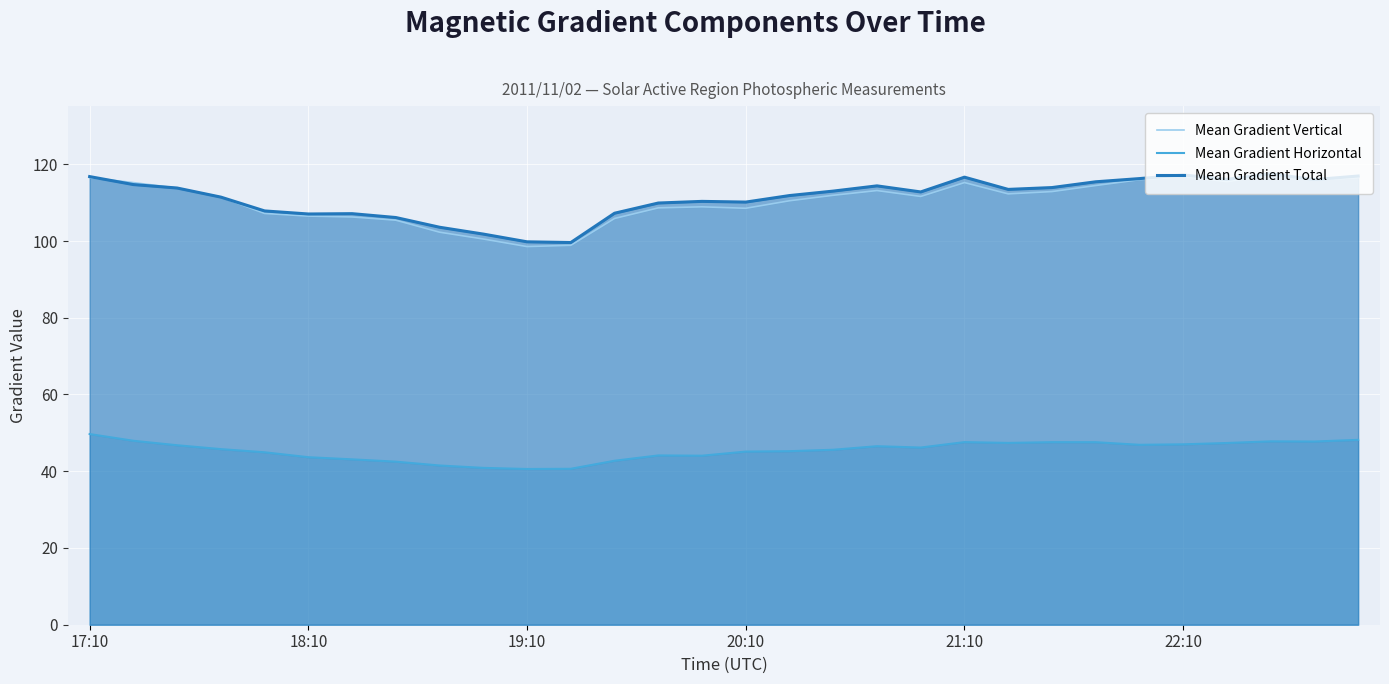

True or false: Mean Gradient Horizontal and Mean Gradient Vertical cross at least once.

False